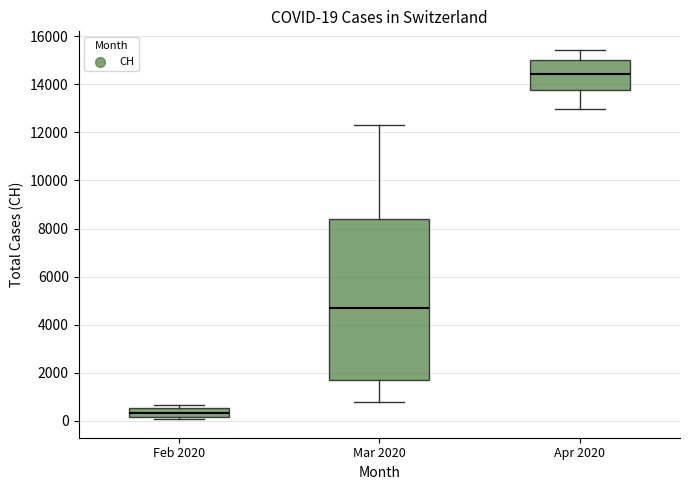

Which box is the tallest, from its lower edge to its upper edge?

Mar 2020